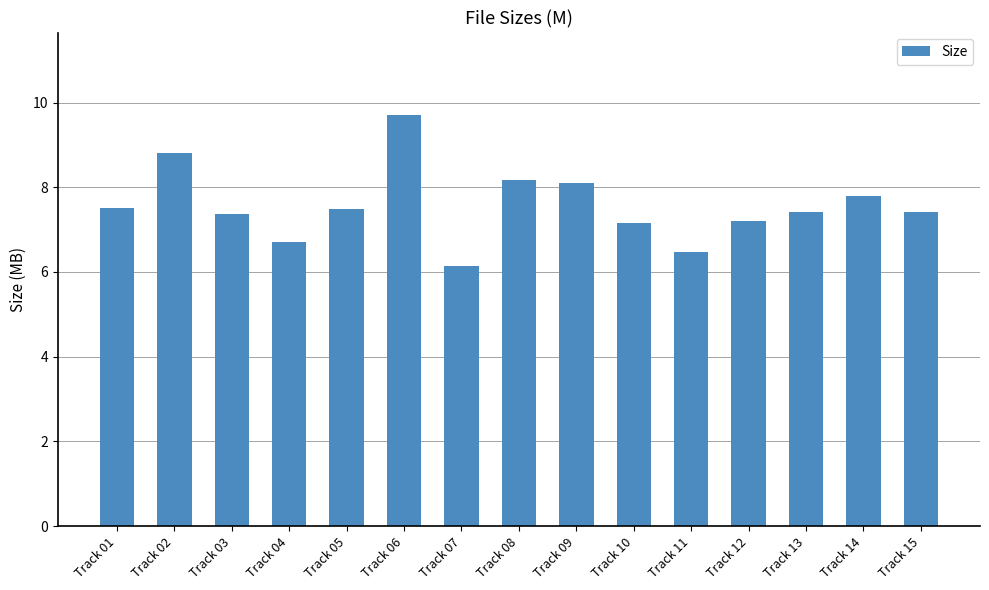

What is the approximate value at Track 13?

7.4